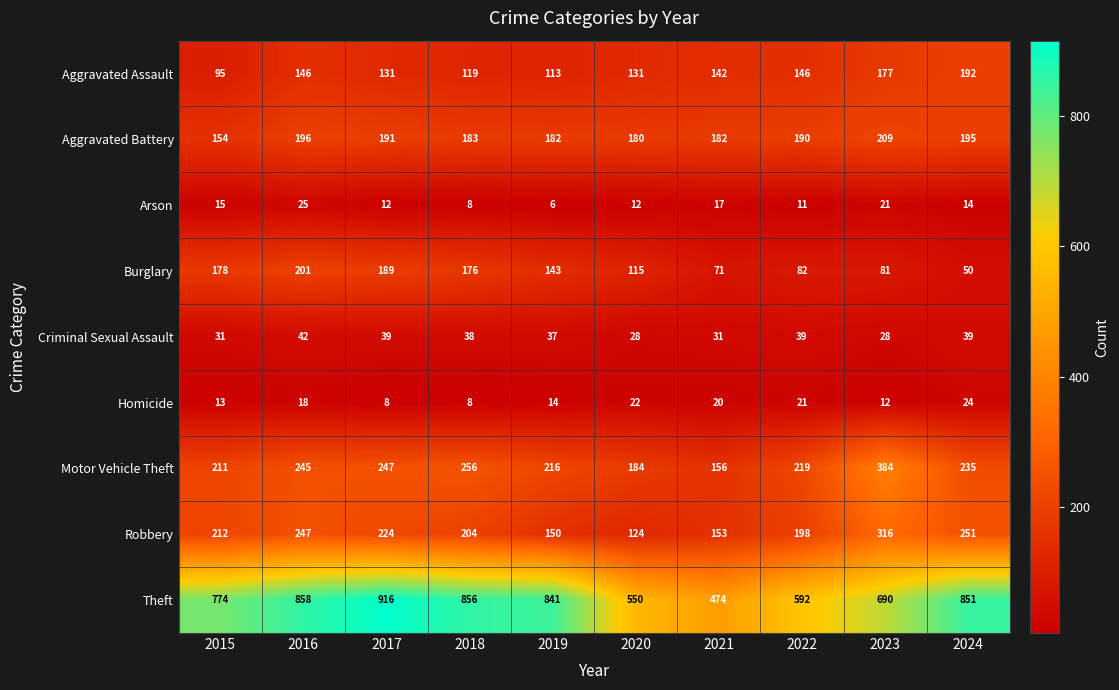

At how many categories does at least one series exceed 636?

7